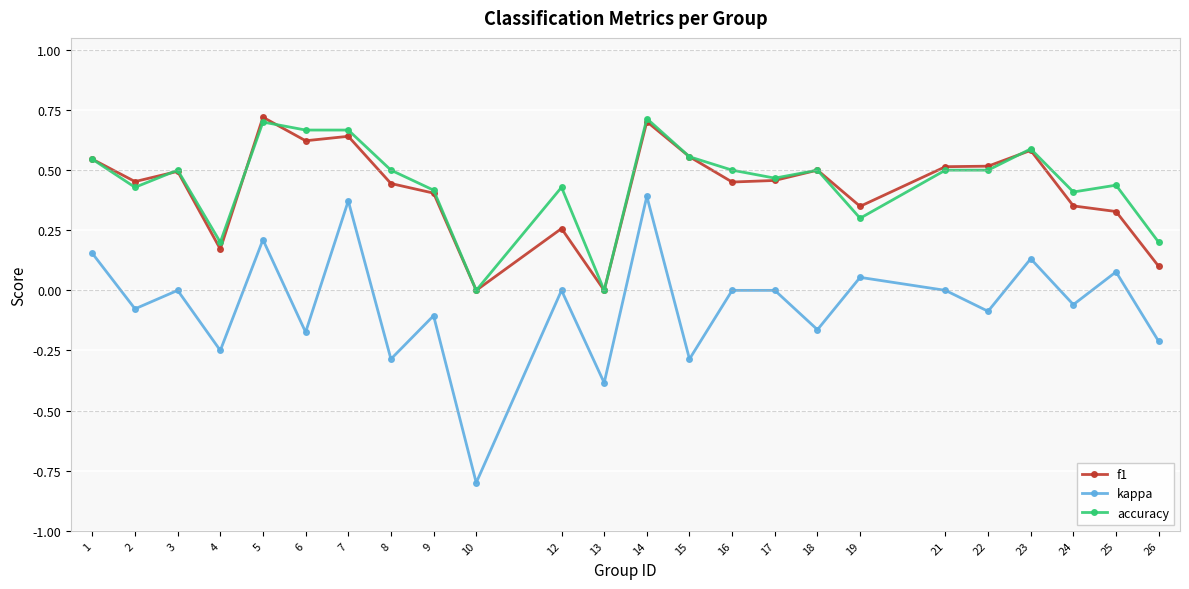

What is the sum of all kappa values?

-1.5